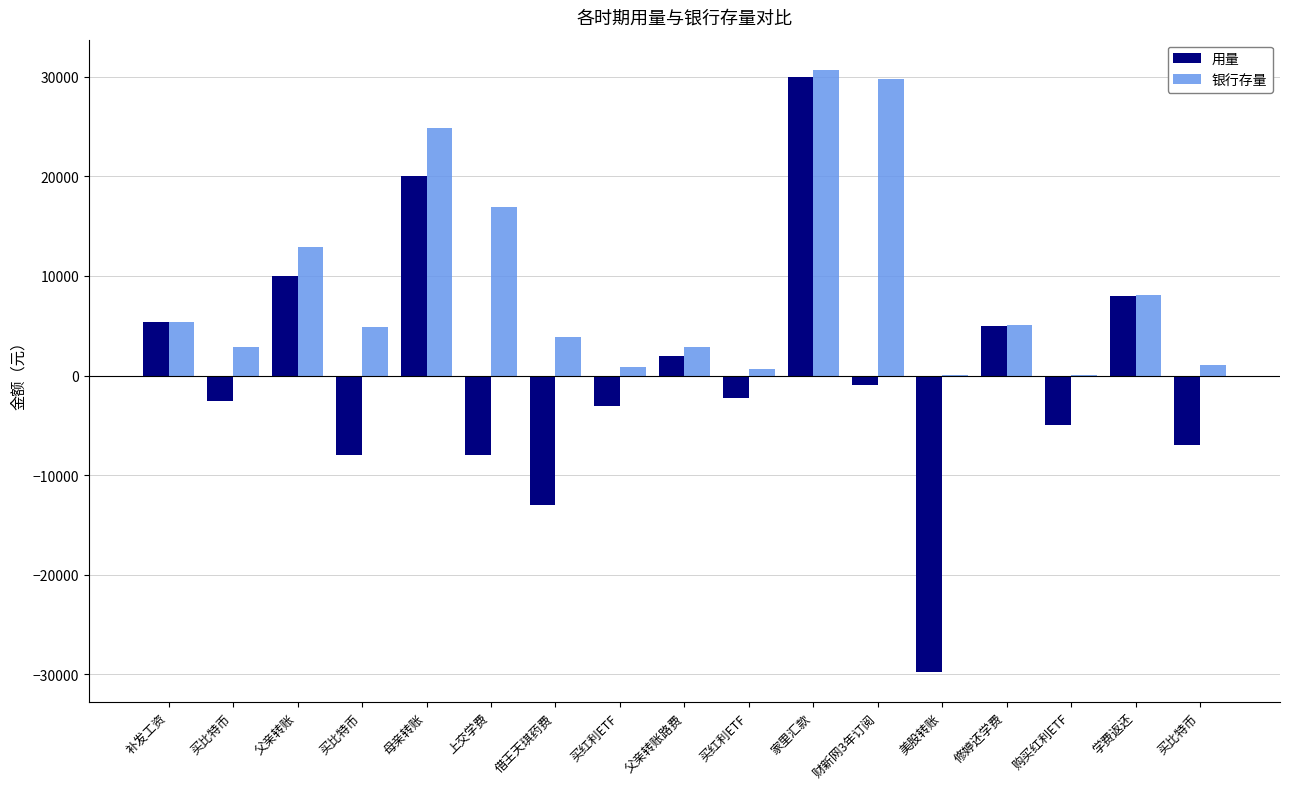

How many series are shown in this chart?

2